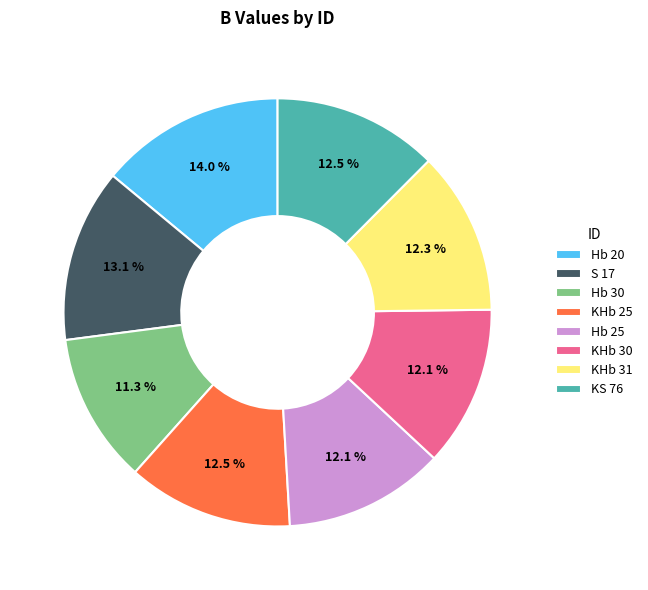

Which category has the biggest portion of the pie?

Hb 20